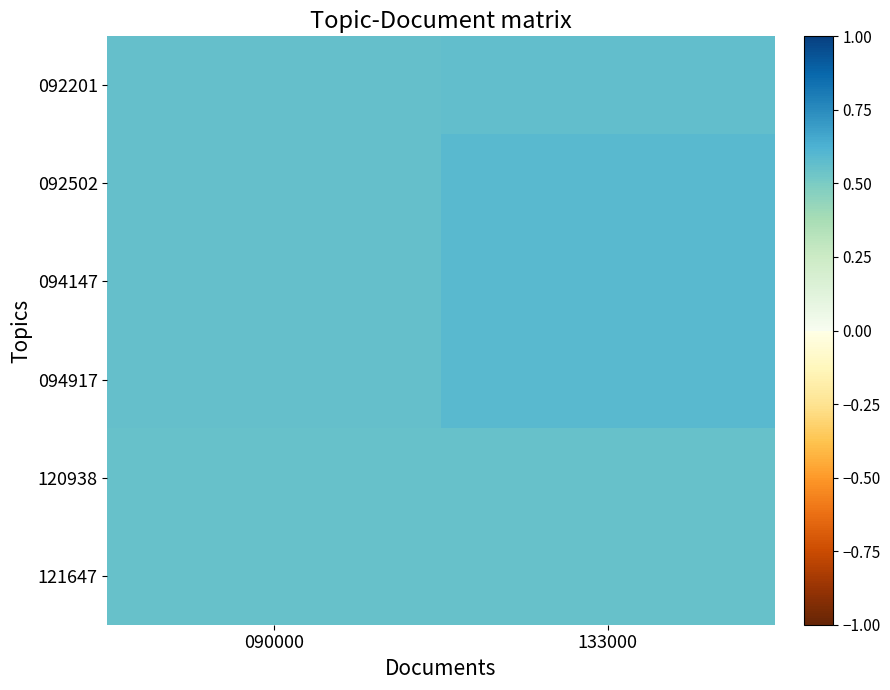

Which series has the largest range (max minus min)?

092502